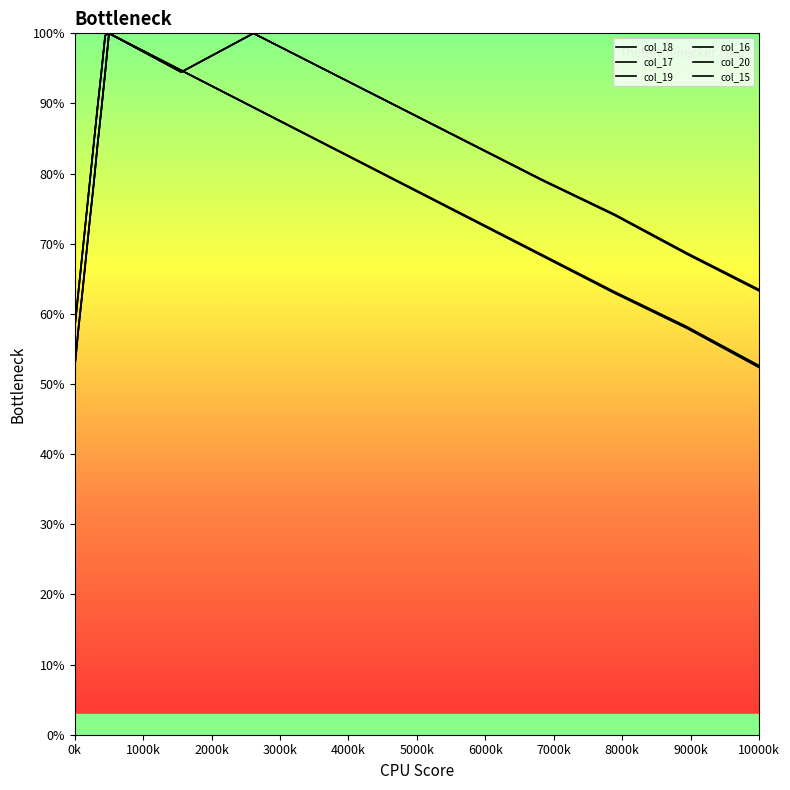

What is the value of the col_19 point at the 14th from the left?

78.9